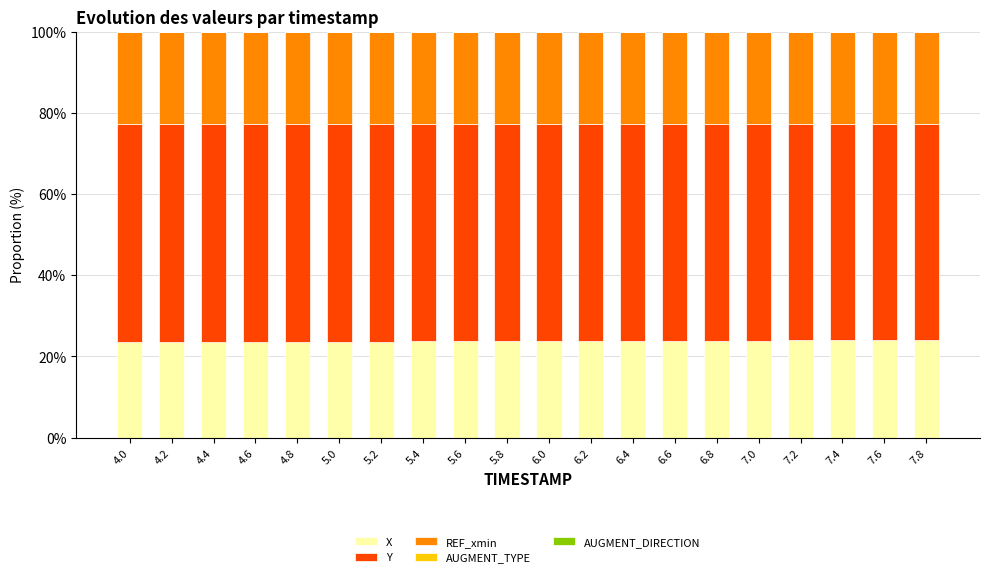

The value of X at 7.4 is 40.4. True or false?

False